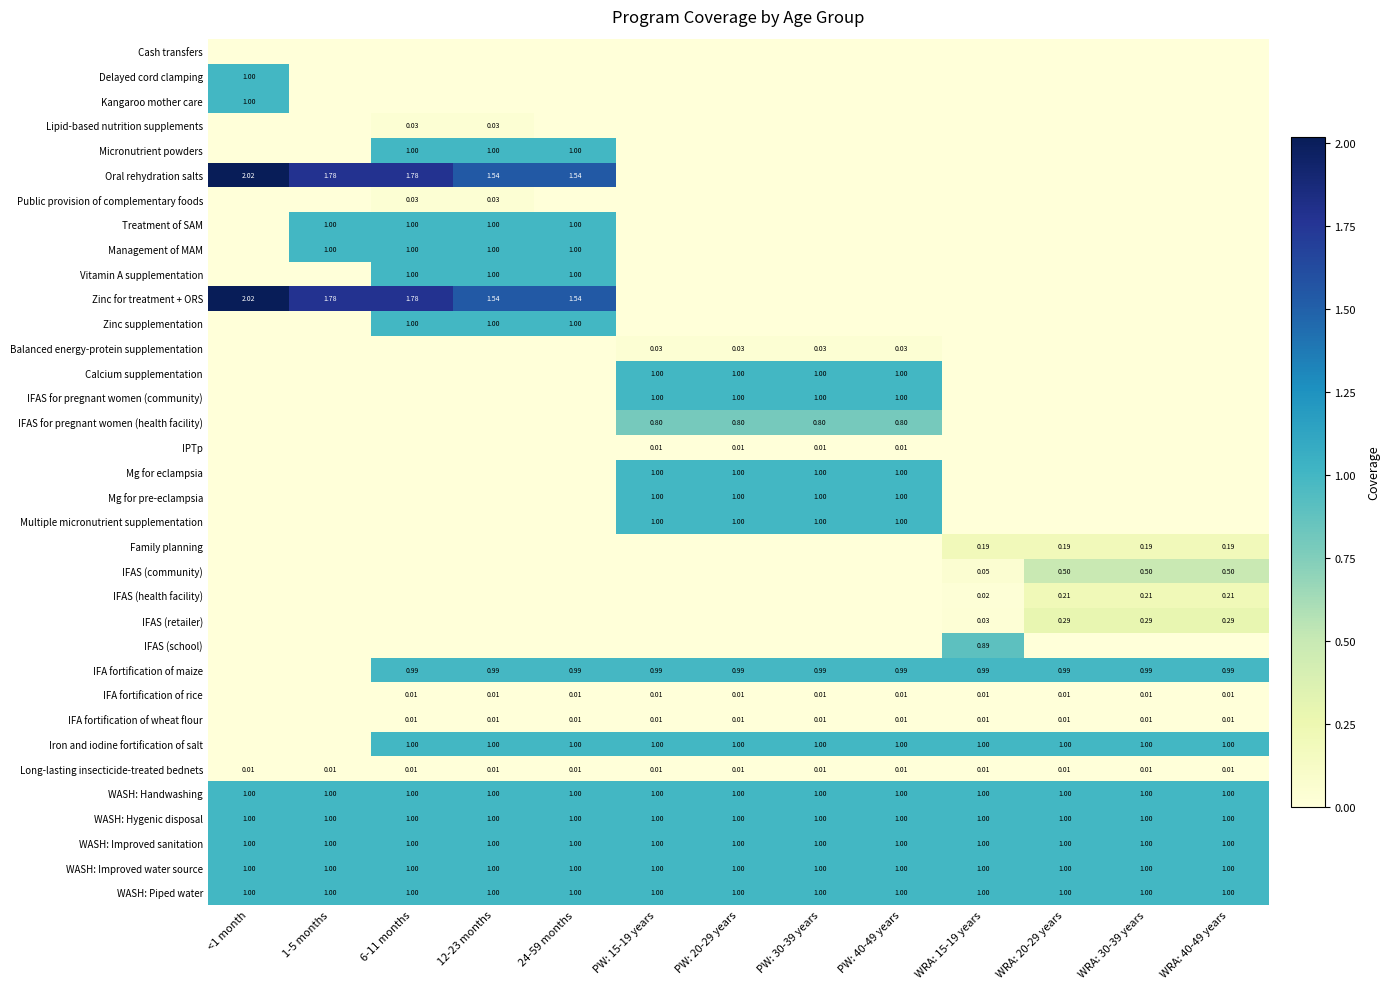

List the labels in order of IFAS (health facility) value, smallest first.

<1 month, 1-5 months, 6-11 months, 12-23 months, 24-59 months, PW: 15-19 years, PW: 20-29 years, PW: 30-39 years, PW: 40-49 years, WRA: 15-19 years, WRA: 20-29 years, WRA: 30-39 years, WRA: 40-49 years